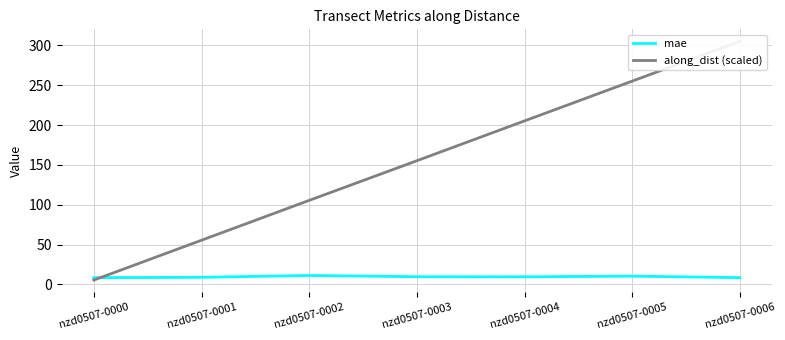

What is the maximum value shown in the chart?

305.2